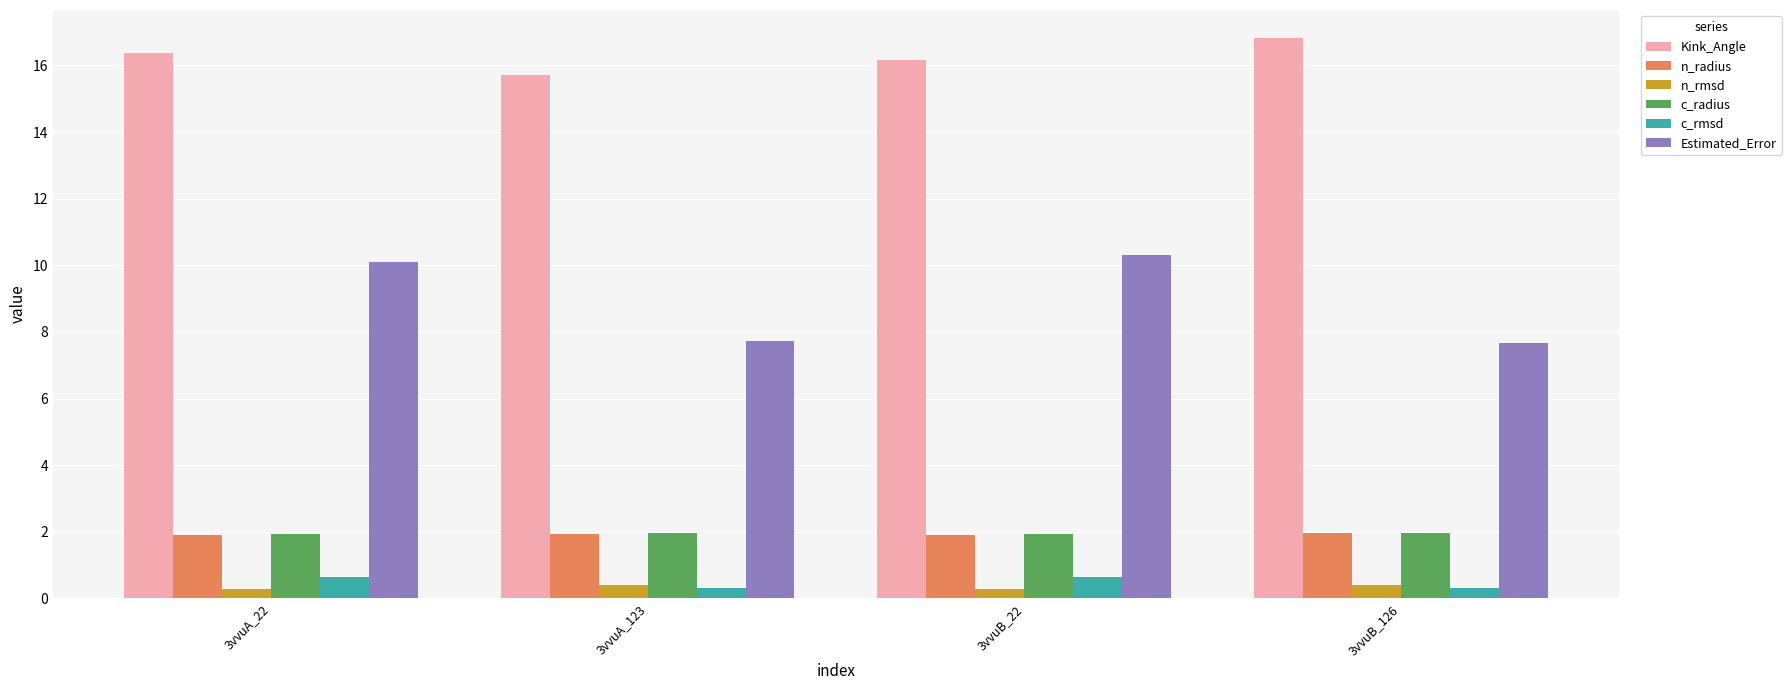

Where does the Kink_Angle series first go above 16?

3vvuA_22